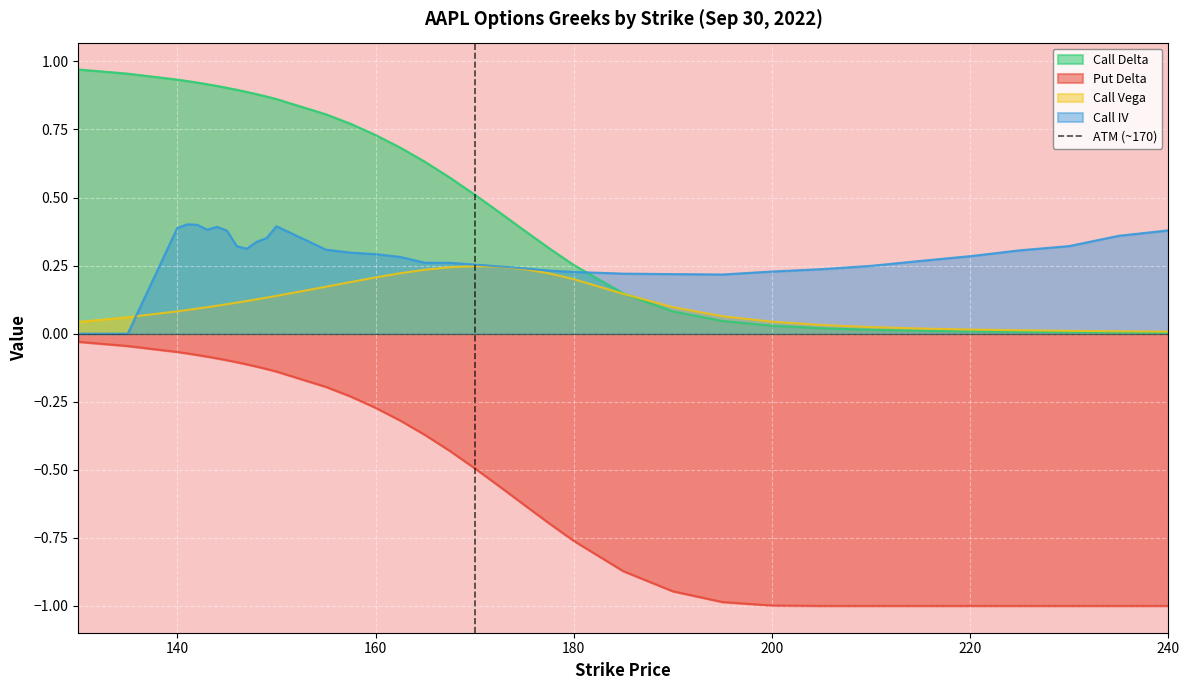

What is the value of the 2nd point from the left?

1